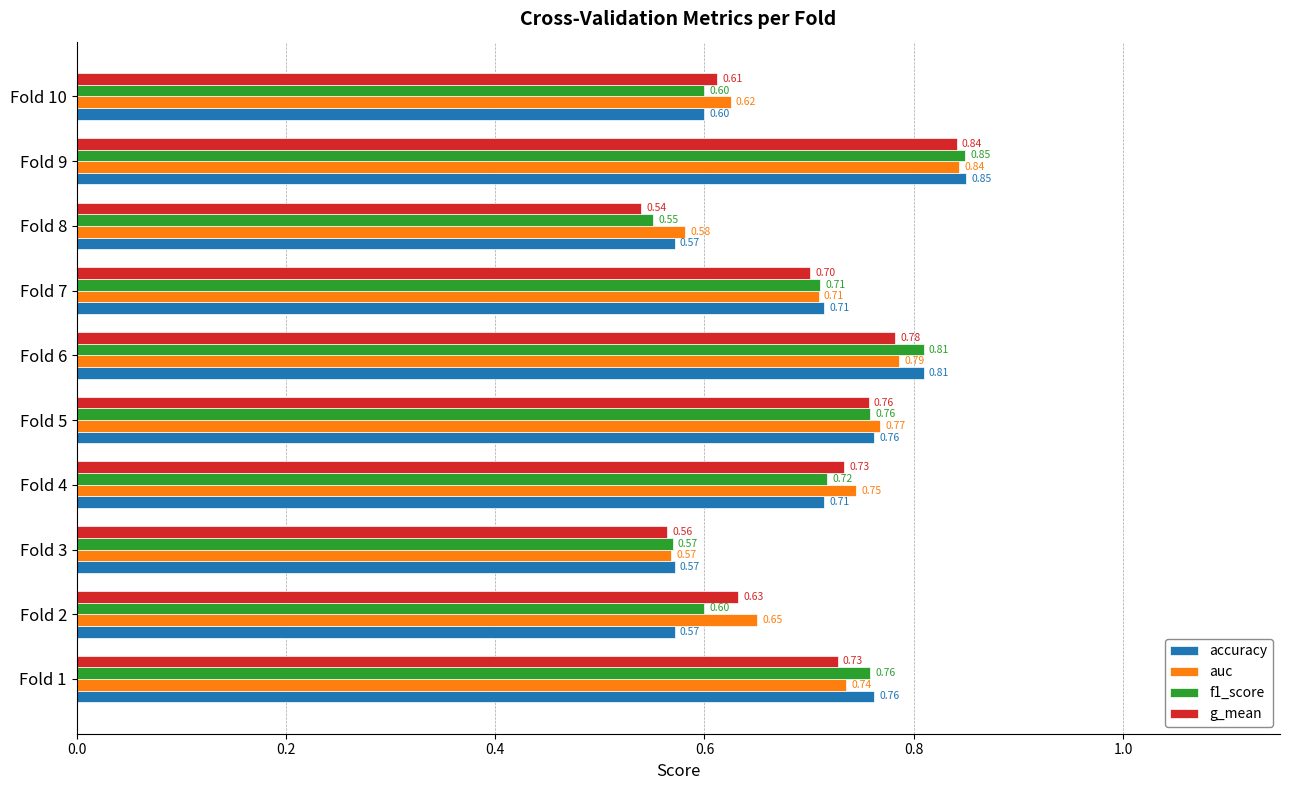

How many auc values are between 0 and 1?

10